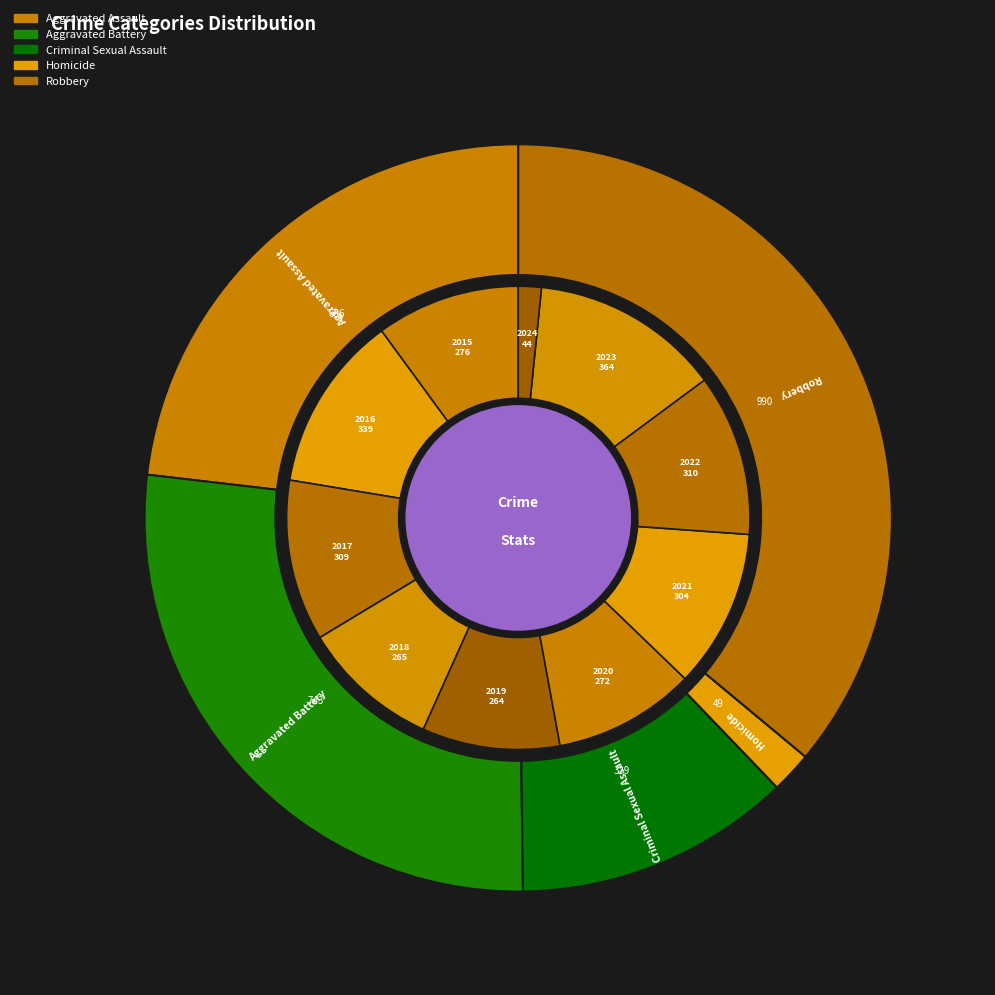

True or false: 2018 accounts for 19% of the total.

False